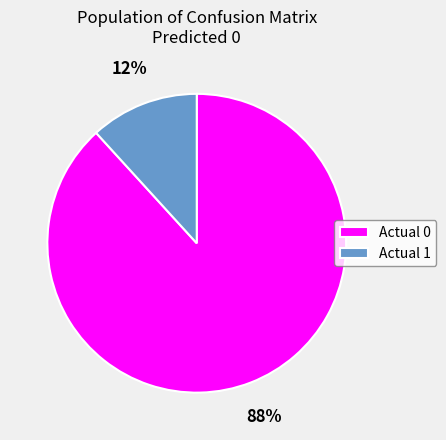

Does Actual 0 account for over 50% of the chart?

Yes